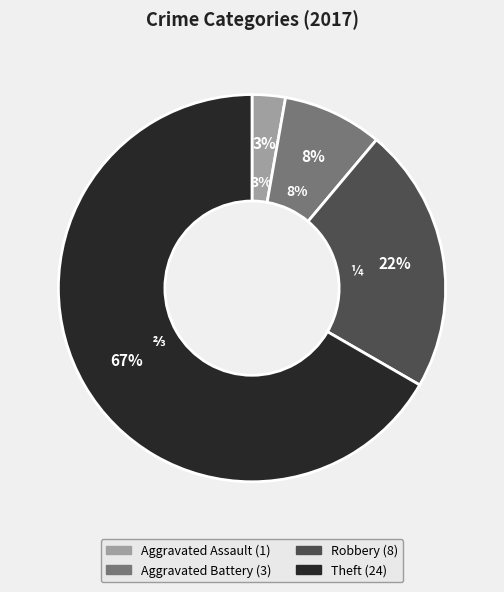

Combined, what portion of the pie is Aggravated Assault and Robbery?

25.0%